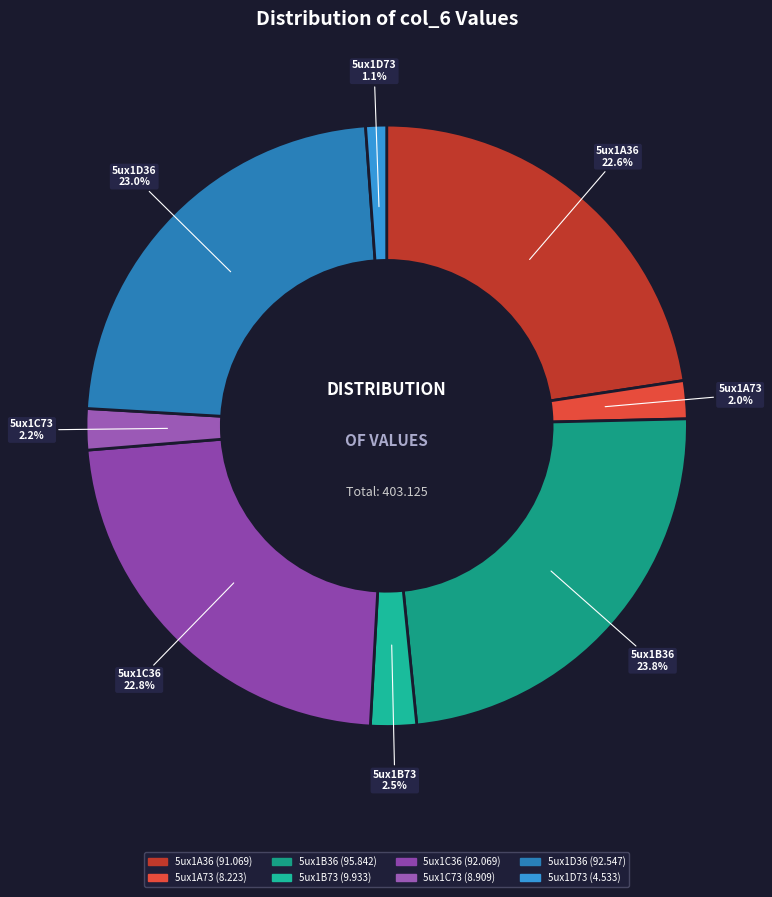

True or false: 5ux1C36 accounts for 23% of the total.

True